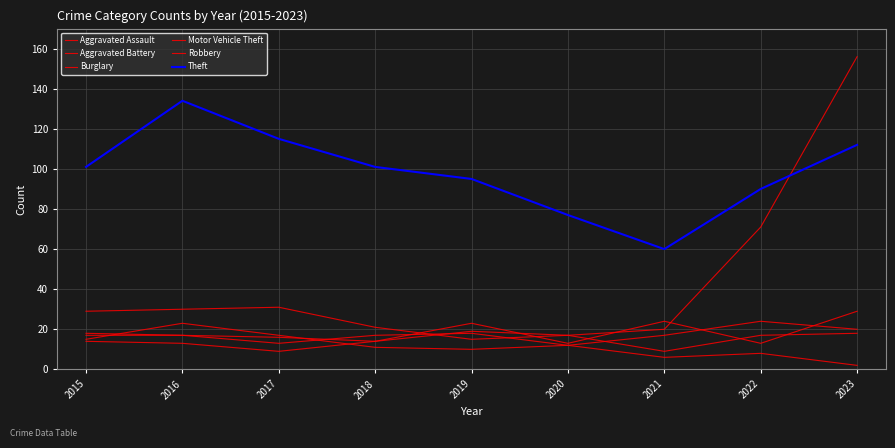

True or false: Theft and Aggravated Assault intersect in this chart.

False